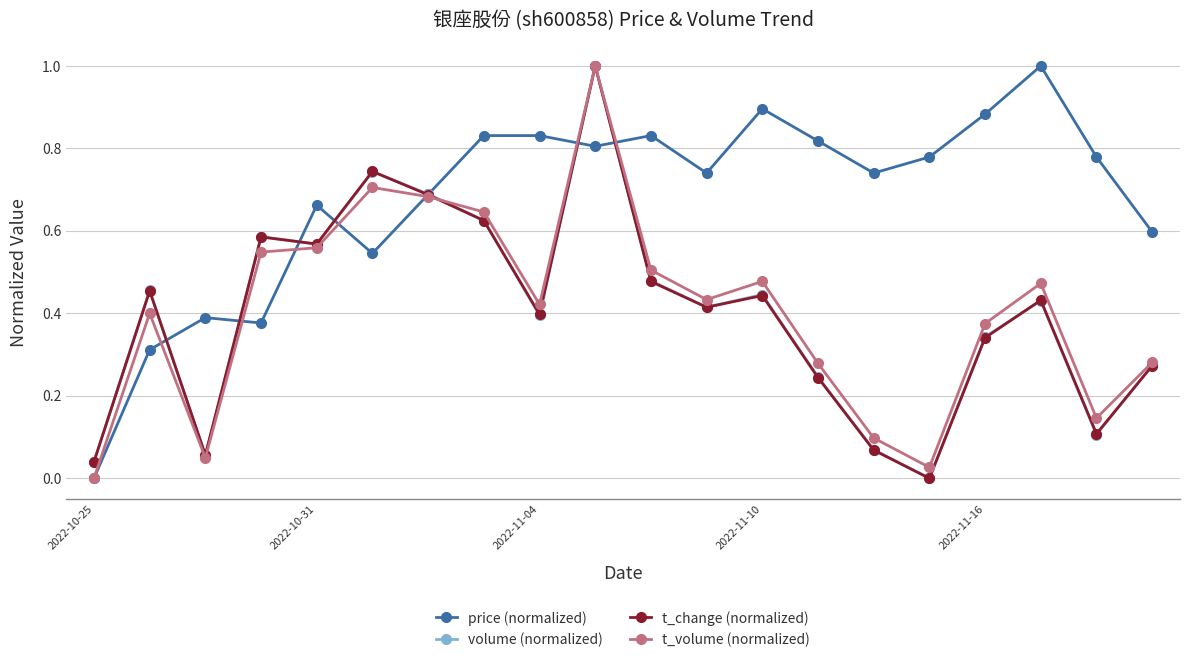

What is the sum of all price (normalized) values?

13.5